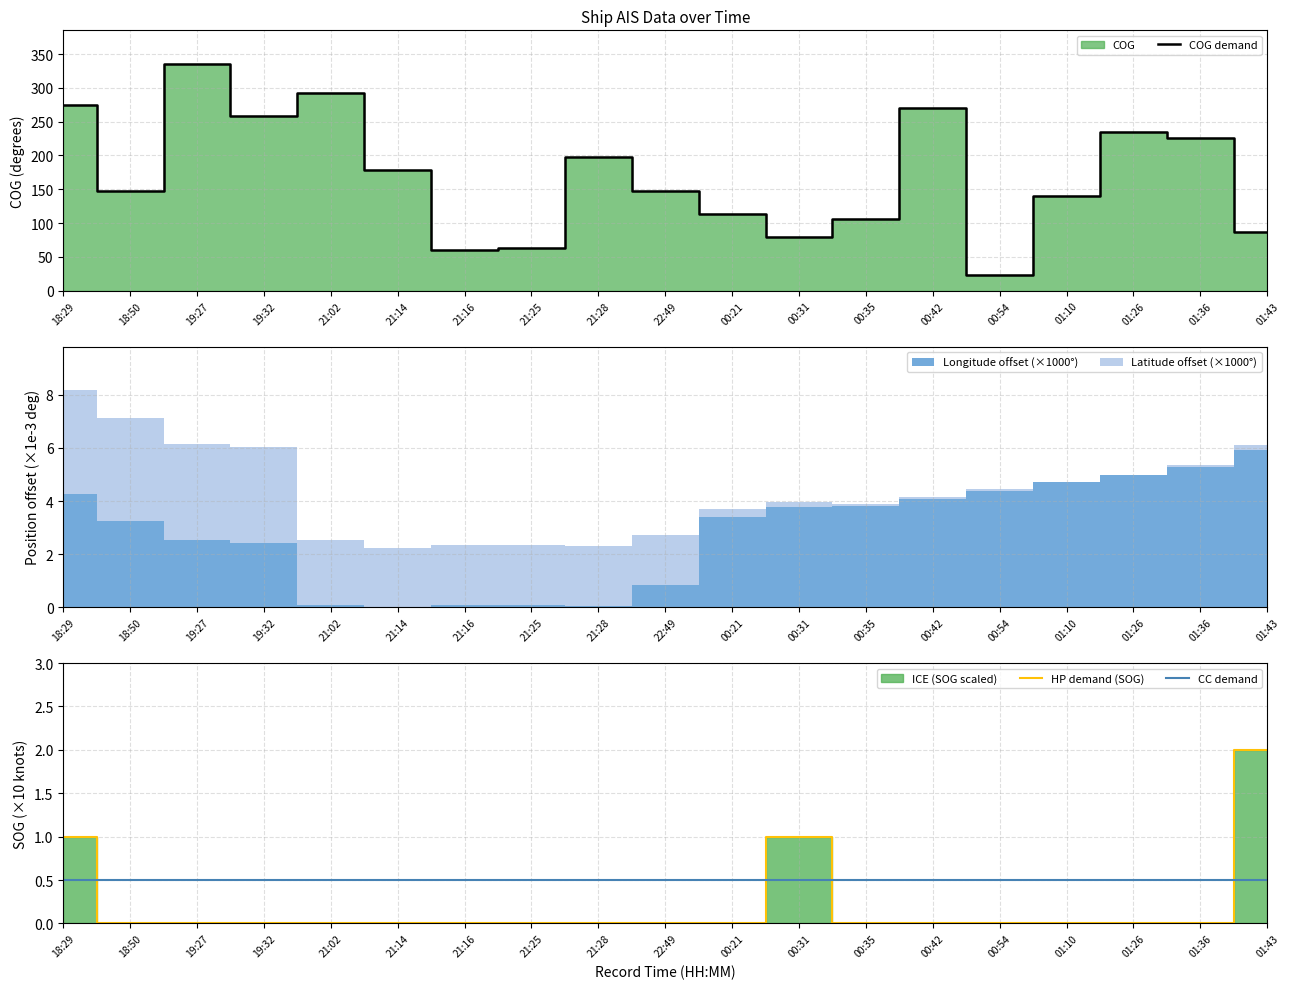

How many lines are shown in the chart?

3